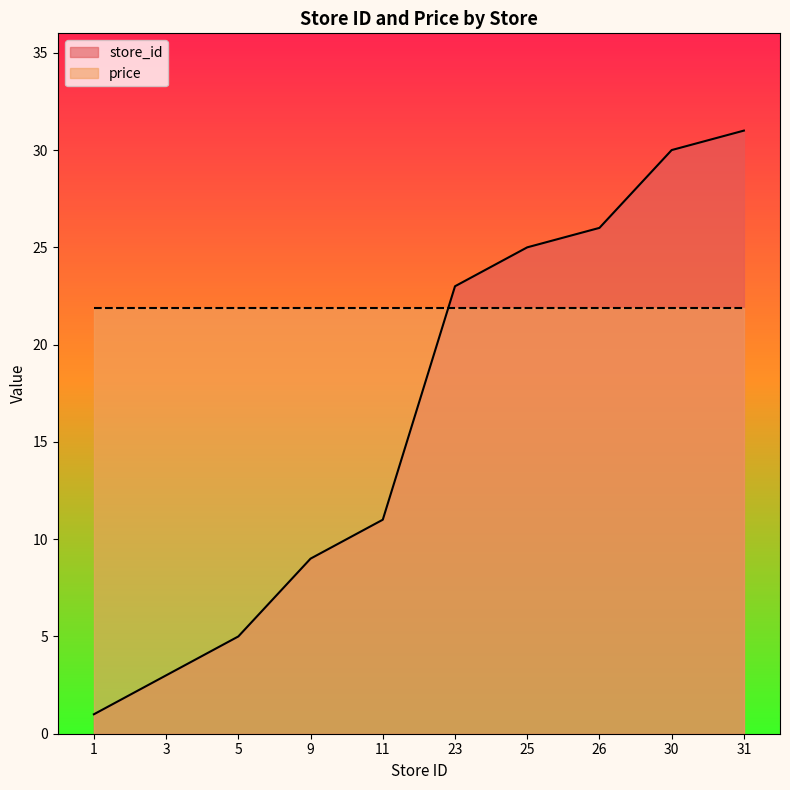

The chart shows a value of 2 at 3. True or false?

False